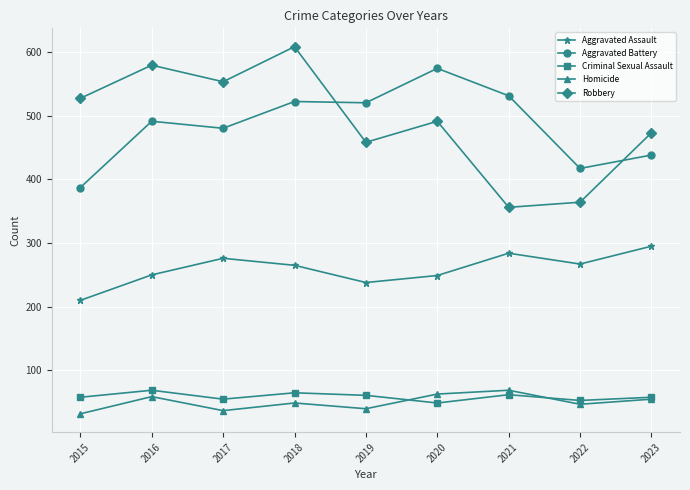

After their last crossing, which series has the higher values: Robbery or Aggravated Battery?

Robbery